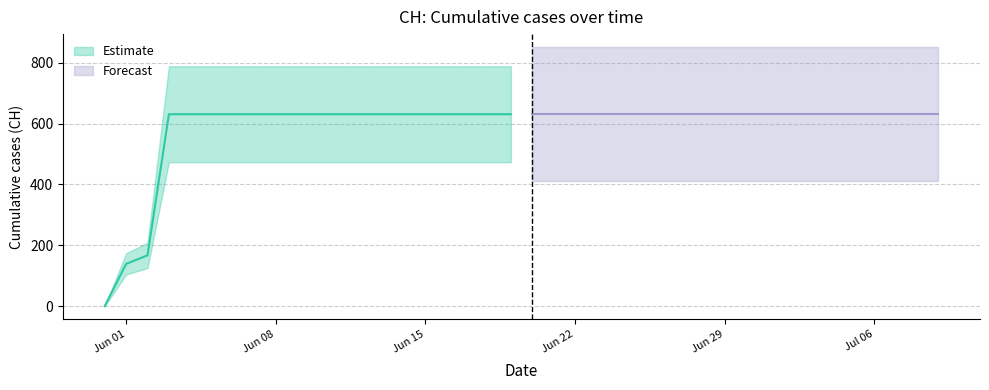

Reading left to right, extract all data points from this chart.

0	139	167	631	631	631	631	631	631	631	631	631	631	631	631	631	631	631	631	631	631	631	631	631	631	631	631	631	631	631	631	631	631	631	631	631	631	631	631	631